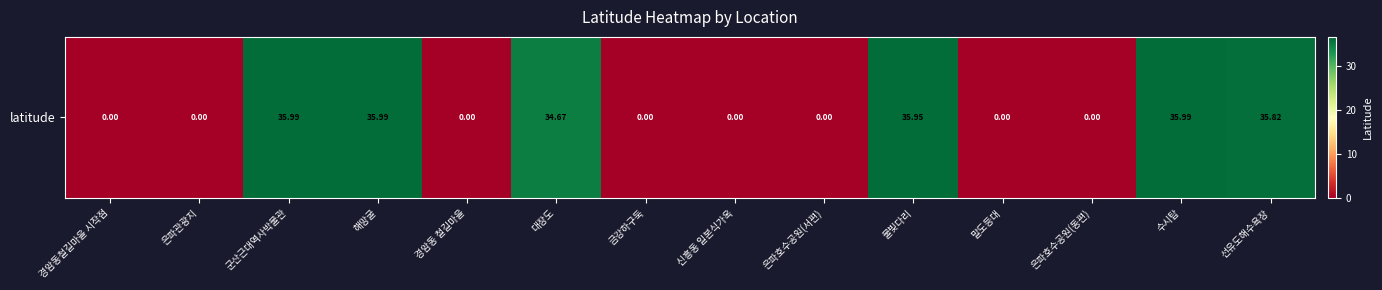

How many values are above zero?

6